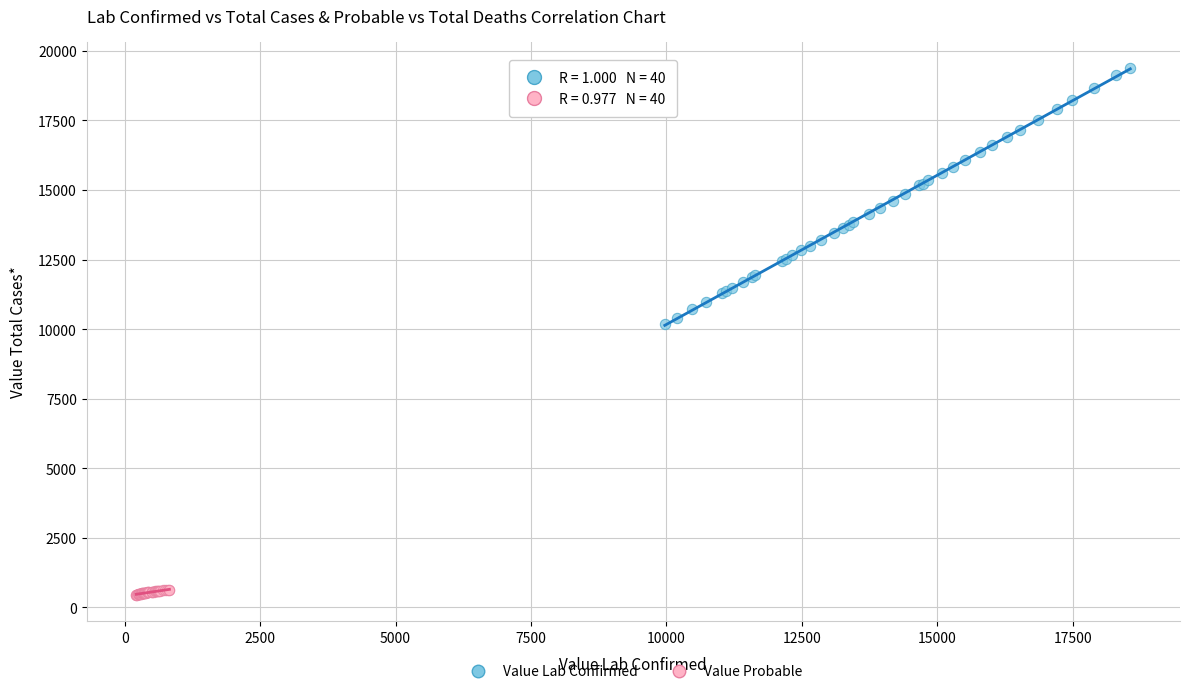

Which series reaches the minimum Y coordinate?

Value Probable